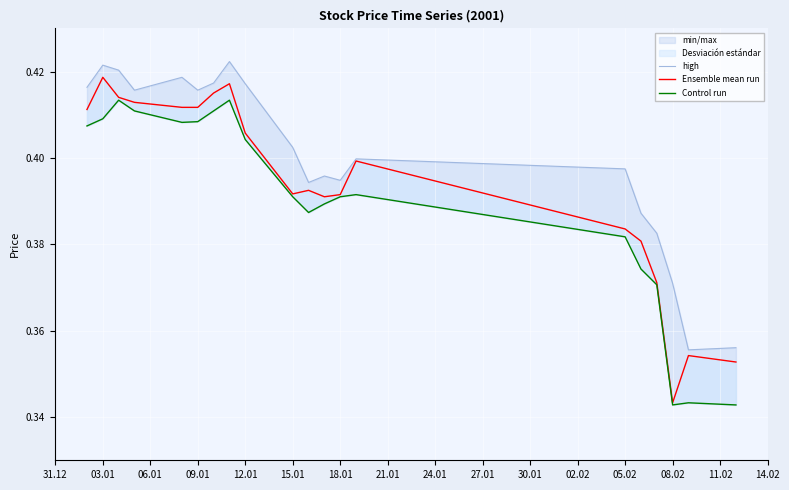

Reading left to right, transcribe all the data shown in this chart.

high: 0.4	0.4	0.4	0.4	0.4	0.4	0.4	0.4	0.4	0.4	0.4	0.4	0.4	0.4	0.4	0.4	0.4	0.4	0.4	0.4
Ensemble mean run: 0.4	0.4	0.4	0.4	0.4	0.4	0.4	0.4	0.4	0.4	0.4	0.4	0.4	0.4	0.4	0.4	0.4	0.3	0.4	0.4
Control run: 0.4	0.4	0.4	0.4	0.4	0.4	0.4	0.4	0.4	0.4	0.4	0.4	0.4	0.4	0.4	0.4	0.4	0.3	0.3	0.3